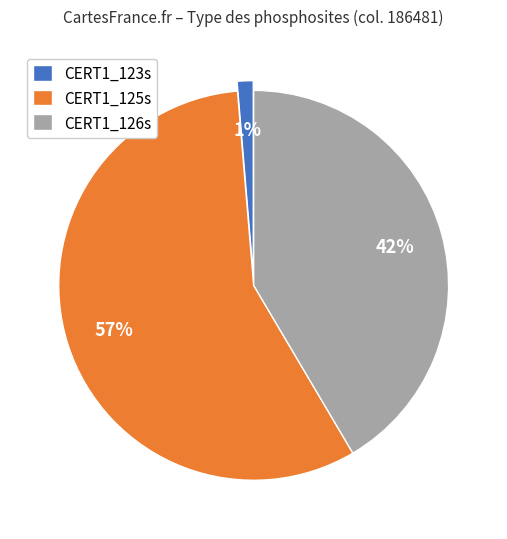

Count the number of slices in the pie.

3